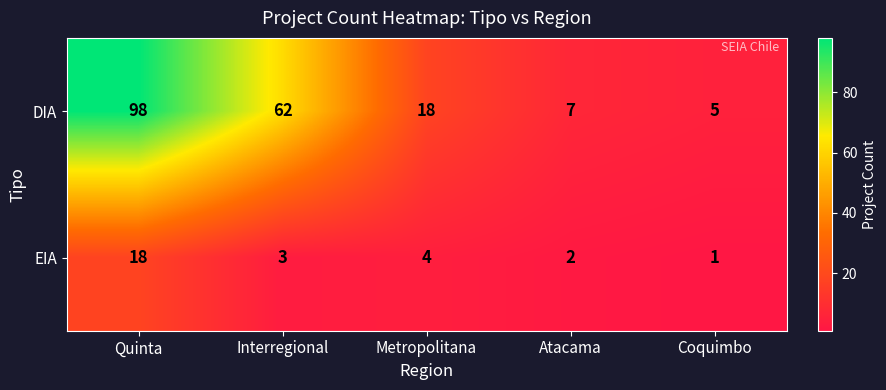

The value of DIA at Quinta is 98. True or false?

True